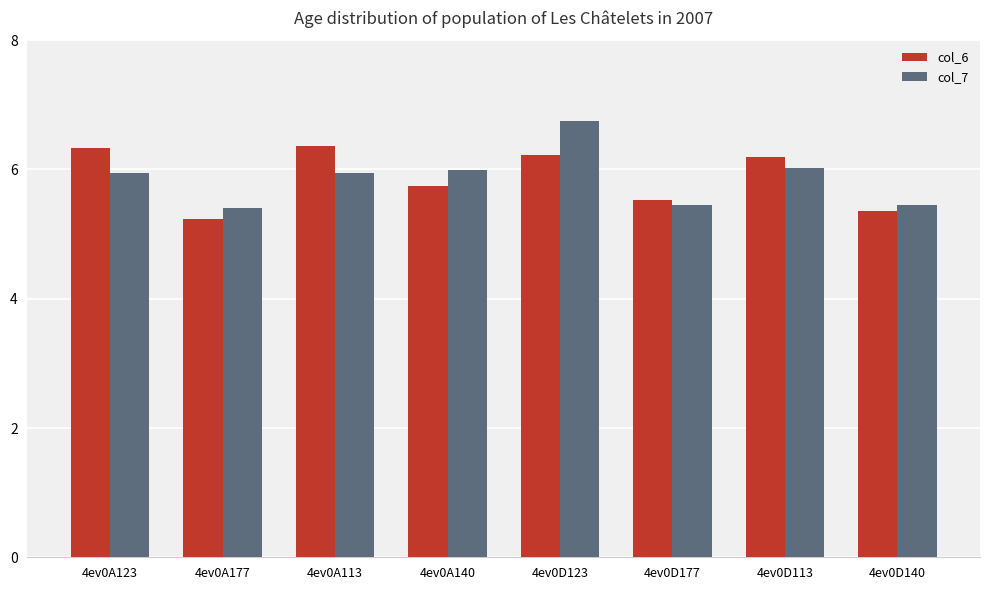

Count the number of categories in the chart.

8